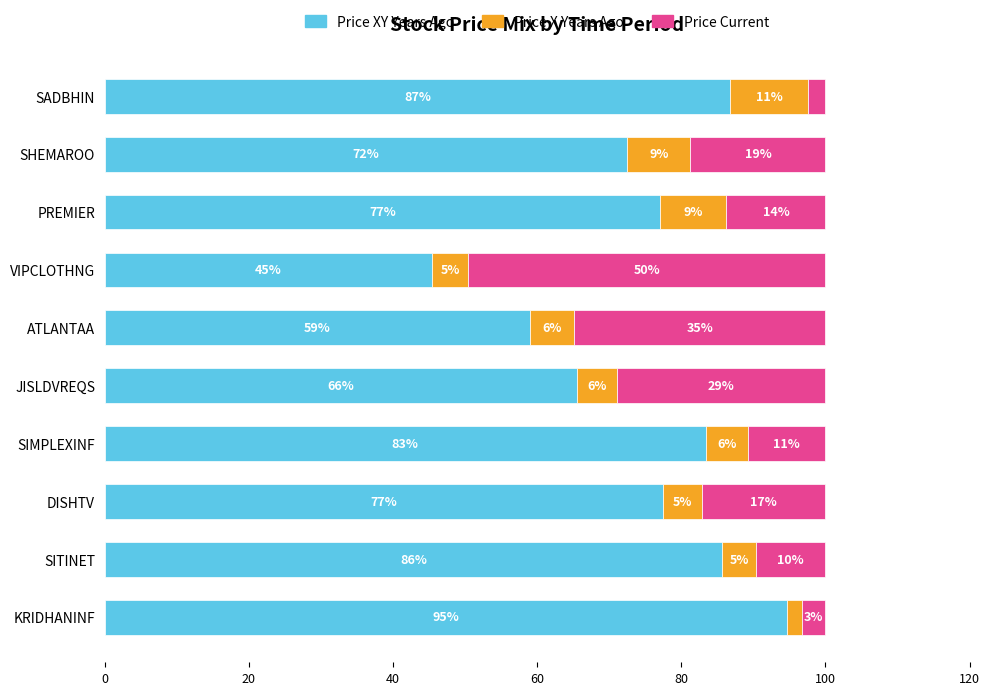

What are all the series names shown in the legend?

Price XY Years Ago, Price X Years Ago, Price Current